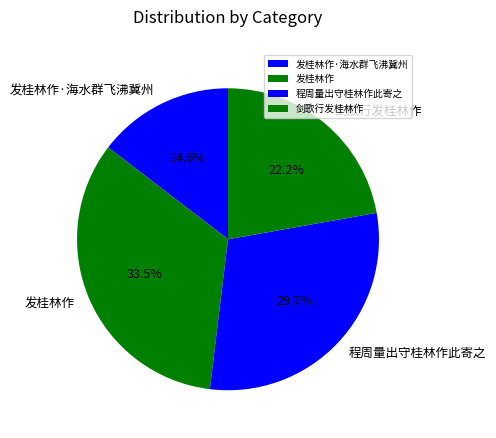

To the nearest percent, what is the average slice percentage?

25%